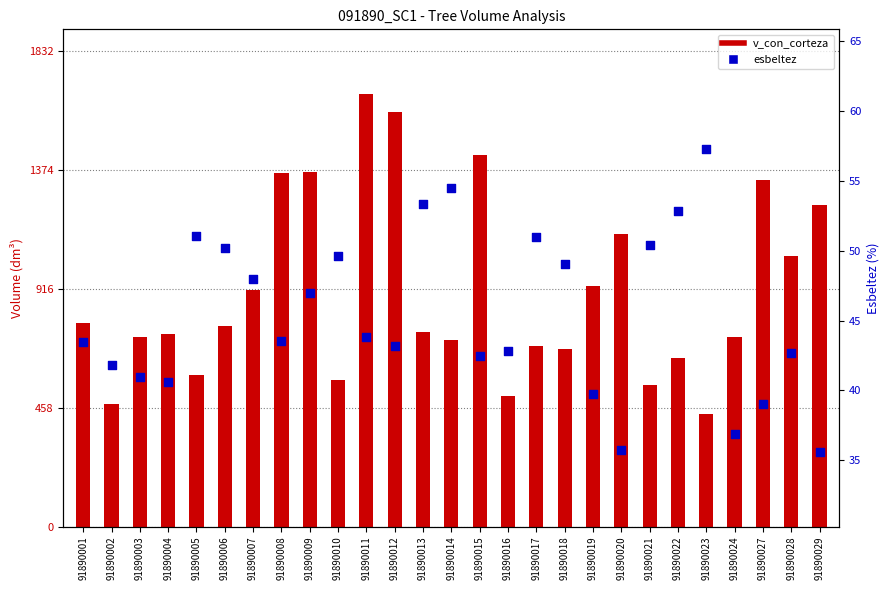

What is the total value across all series at 91890007?

958.7